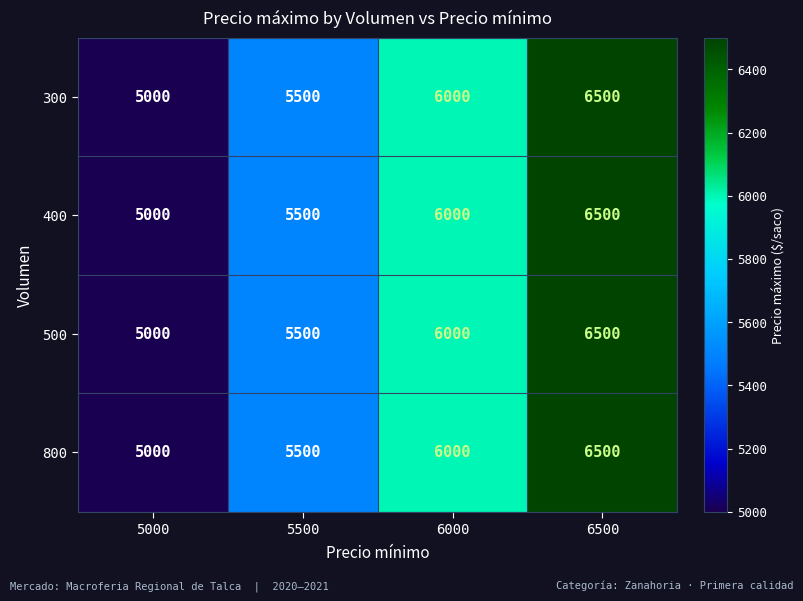

Reading left to right, extract all data points from this chart.

300: 5000	5500	6000	6500
400: 5000	5500	6000	6500
500: 5000	5500	6000	6500
800: 5000	5500	6000	6500